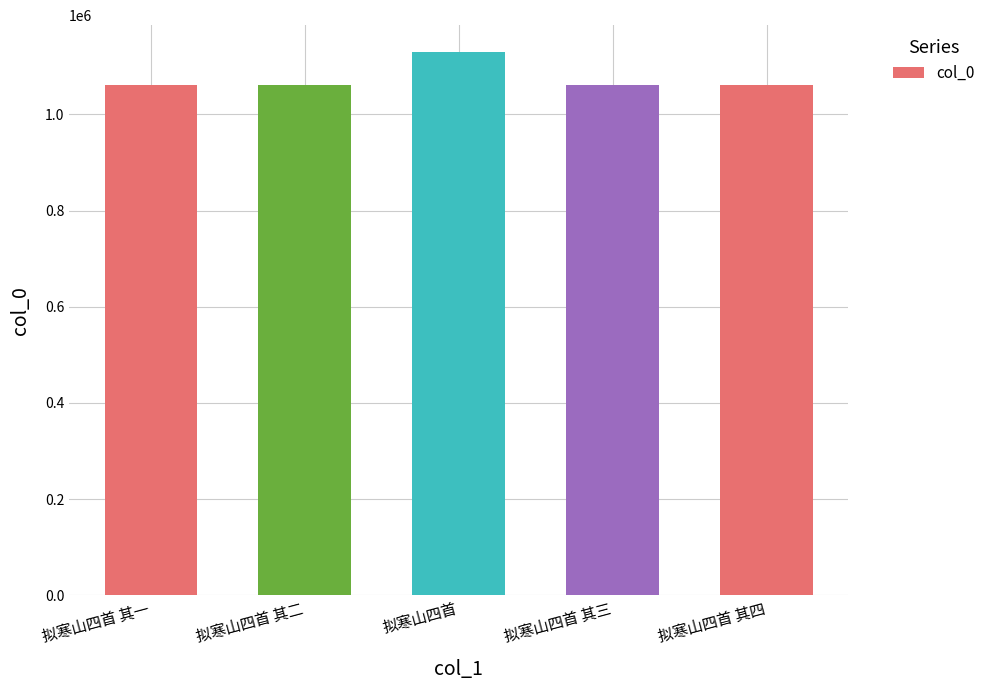

At which label does the data first exceed 1060950?

拟寒山四首